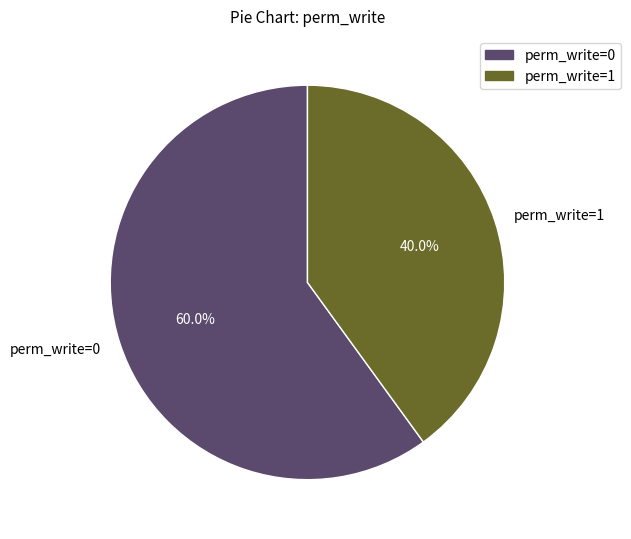

Is there any slice that represents more than half of the pie?

Yes